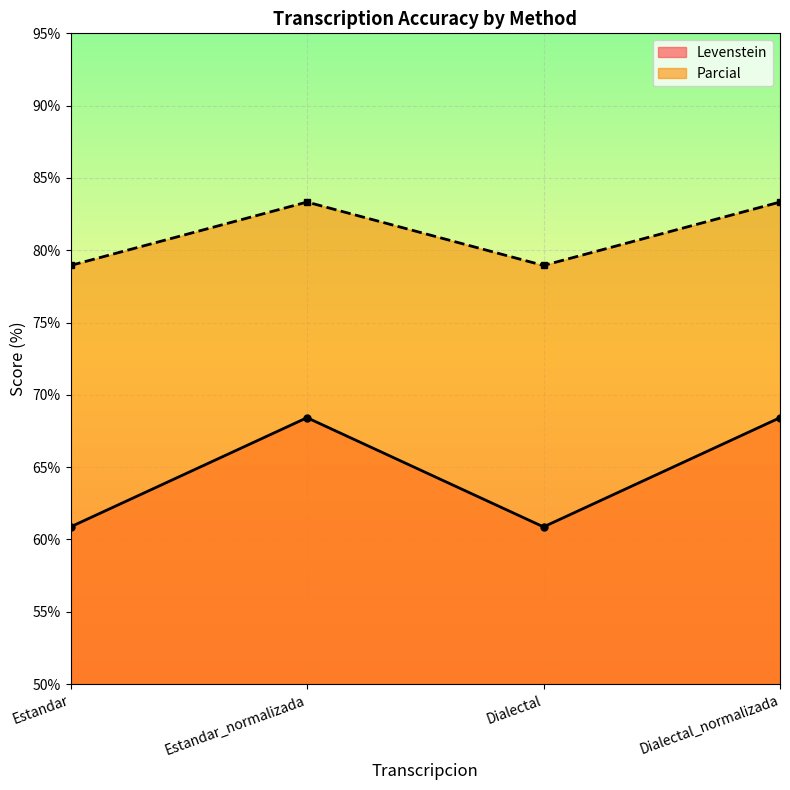

What is the value of the Levenstein point at the 4th from the left?

68.4